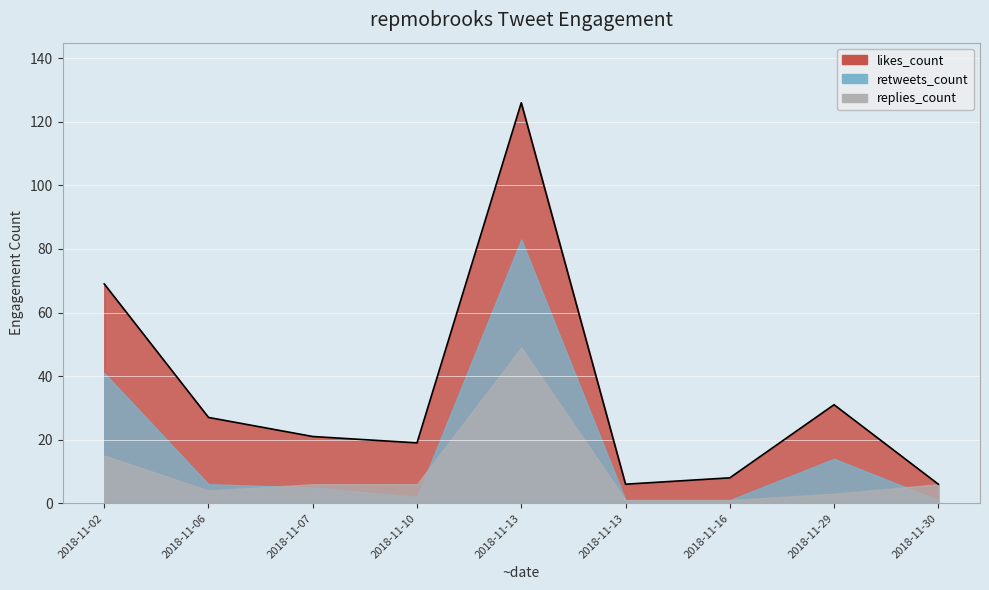

True or false: likes_count has a value of 19 at 2018-11-10.

True